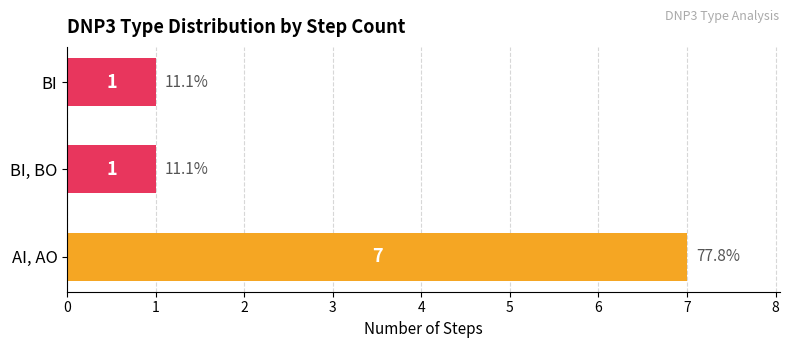

What value does the data have at AI, AO?

7